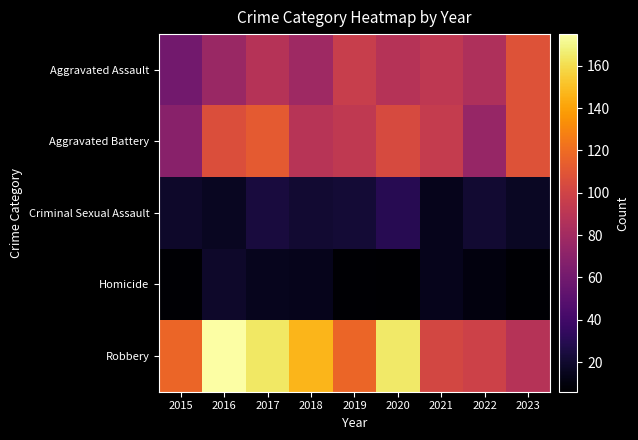

Which has a higher value, 2020 or 2019?

2019